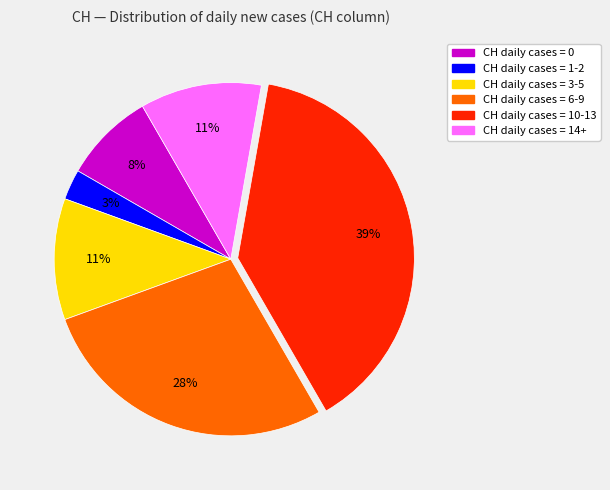

To the nearest percent, what is the difference between the largest and smallest slice percentages?

36%